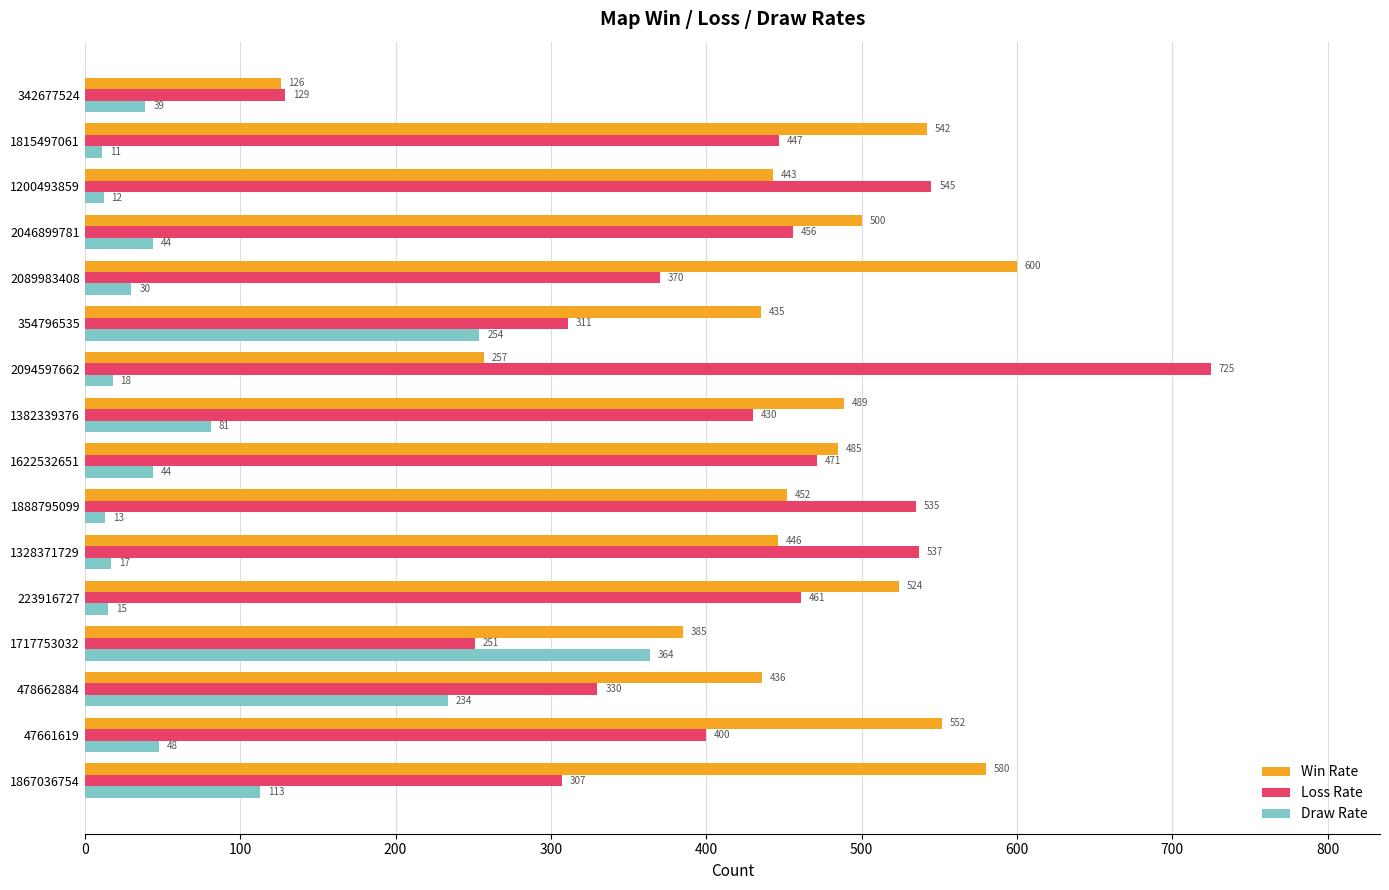

What is the average value of the Loss Rate series?

419